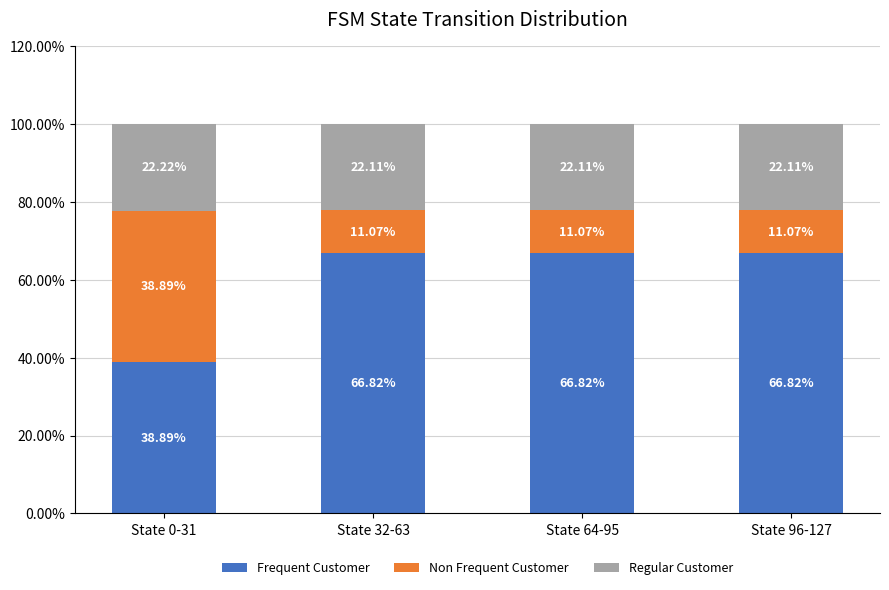

What are all the series names shown in the legend?

Frequent Customer, Non Frequent Customer, Regular Customer